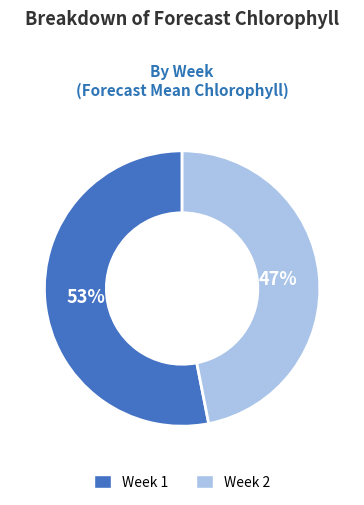

Rank the categories by value from highest to lowest.

Week 1, Week 2